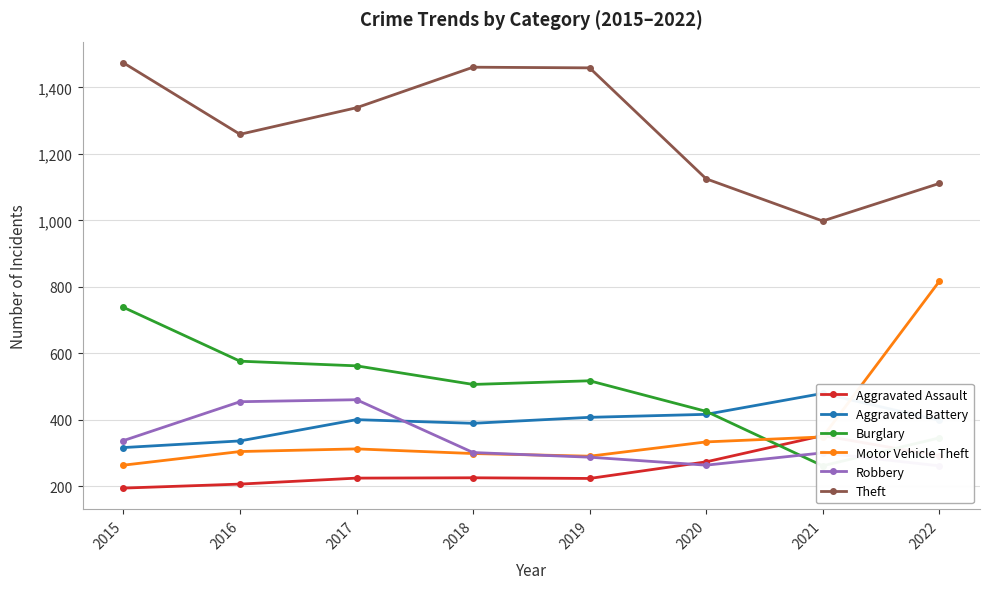

At which category is the sum across all series the highest?

2015